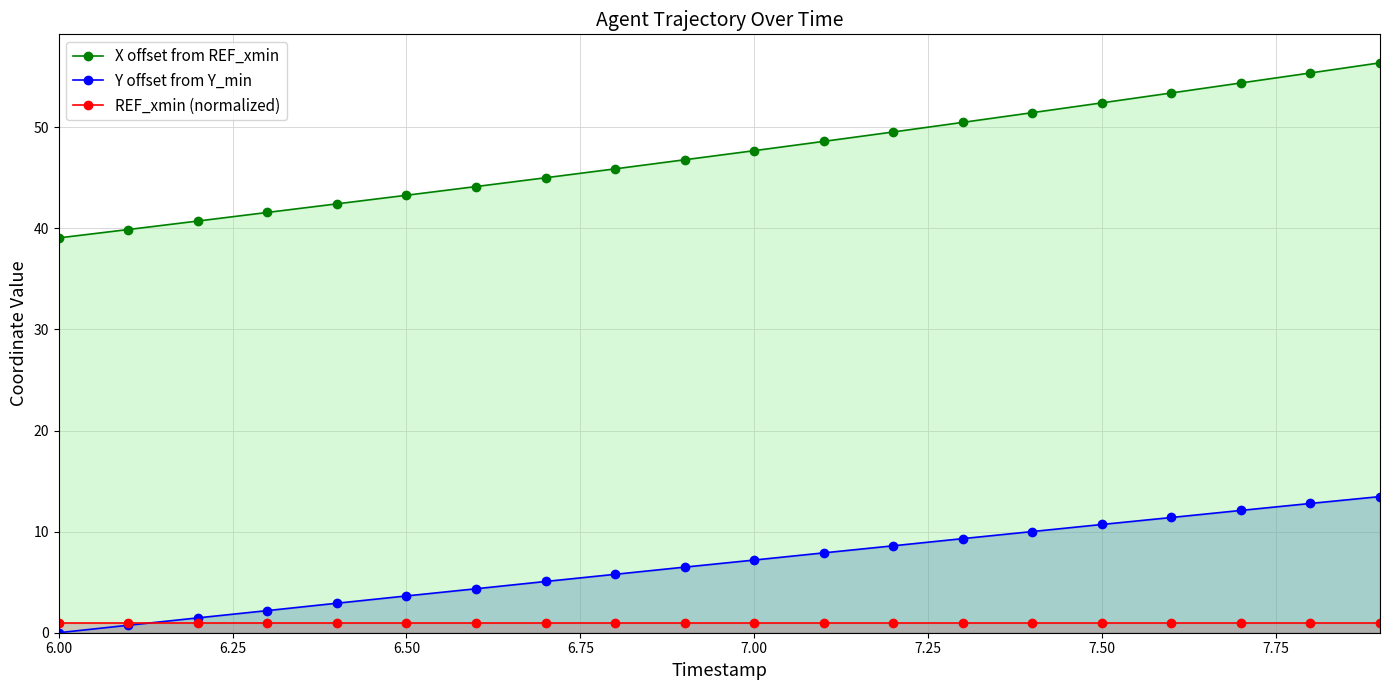

True or false: X offset from REF_xmin and REF_xmin (normalized) cross at least once.

False